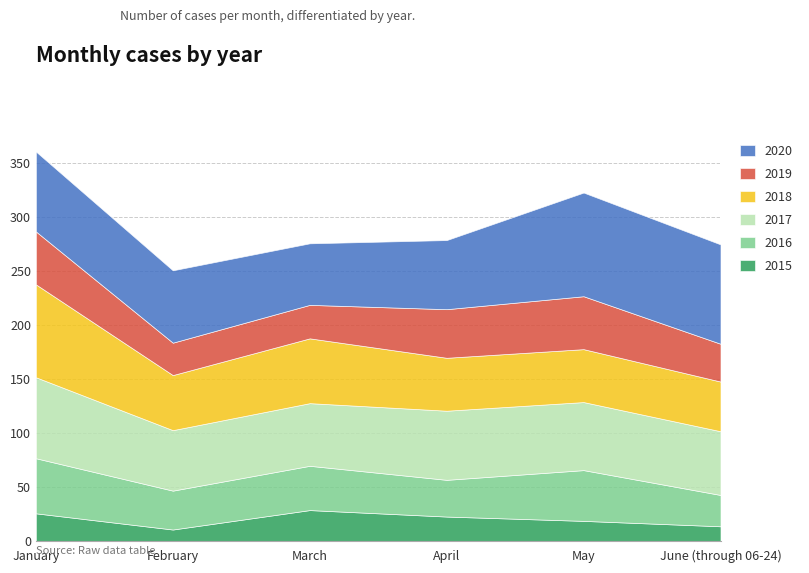

Where does the 2020 series first go above 74?

May